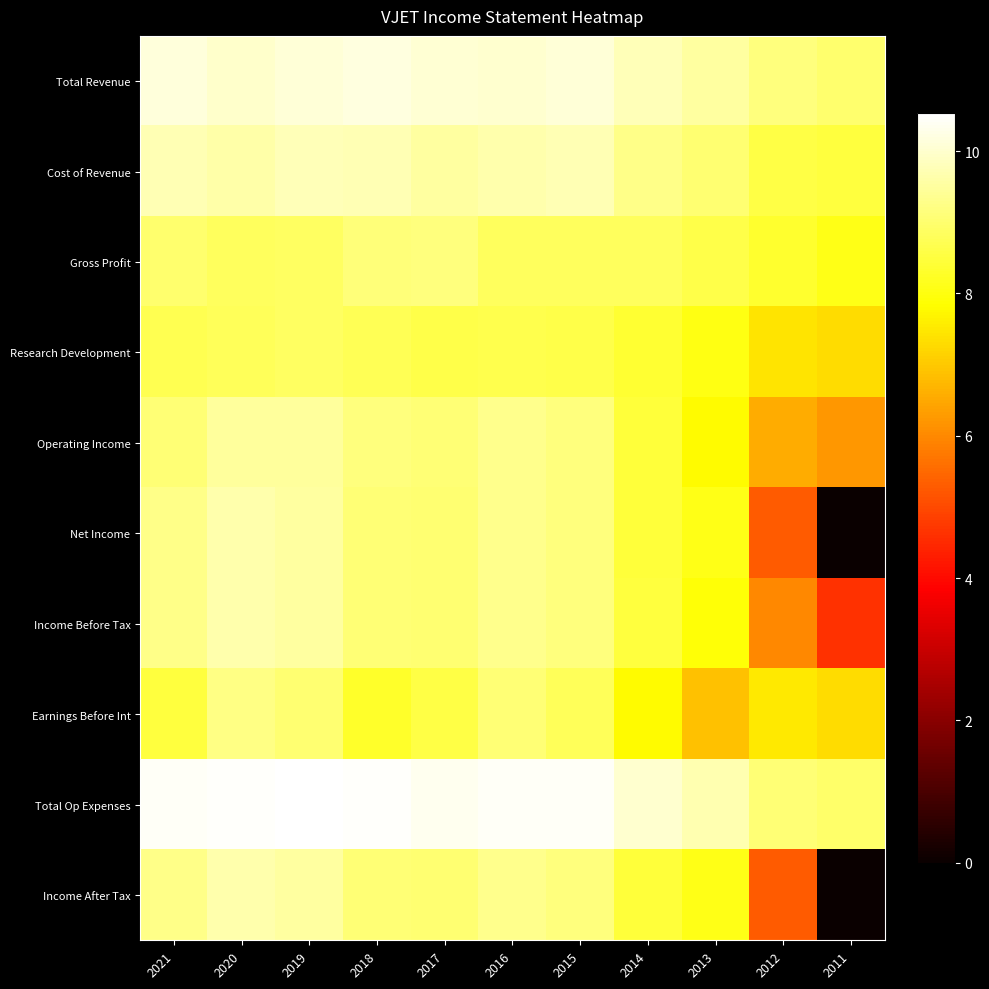

Which label corresponds to the largest value in the chart?

2019